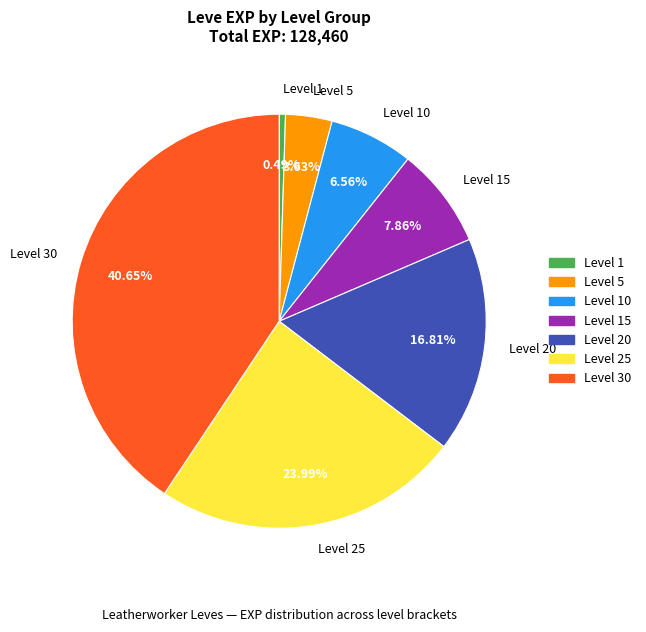

To the nearest percent, what is the difference between the Level 5 and Level 1 slice percentages?

3%